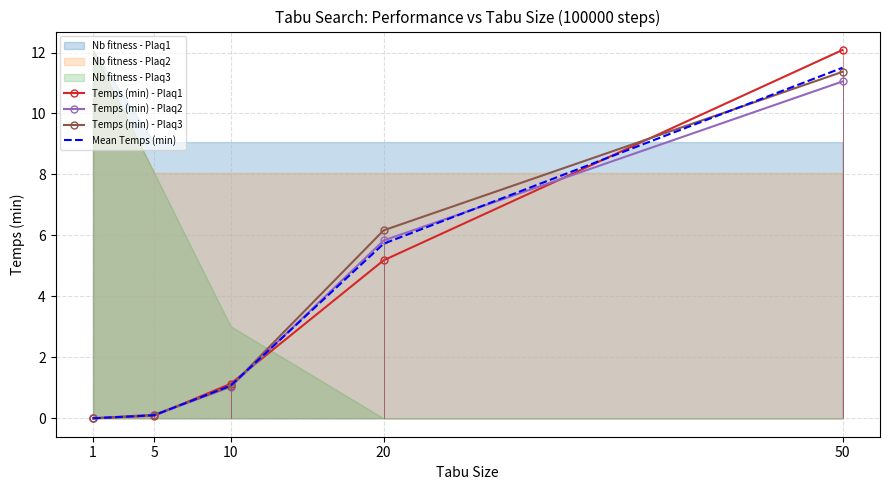

Reading left to right, list all the values displayed in this chart.

Temps (min) - Plaq1: 0.0	0.1	1.1	5.2	12.1
Temps (min) - Plaq2: 0.0	0.1	1.0	5.8	11.1
Temps (min) - Plaq3: 0.0	0.1	1.1	6.2	11.4
Mean Temps (min): 0.0	0.1	1.1	5.7	11.5